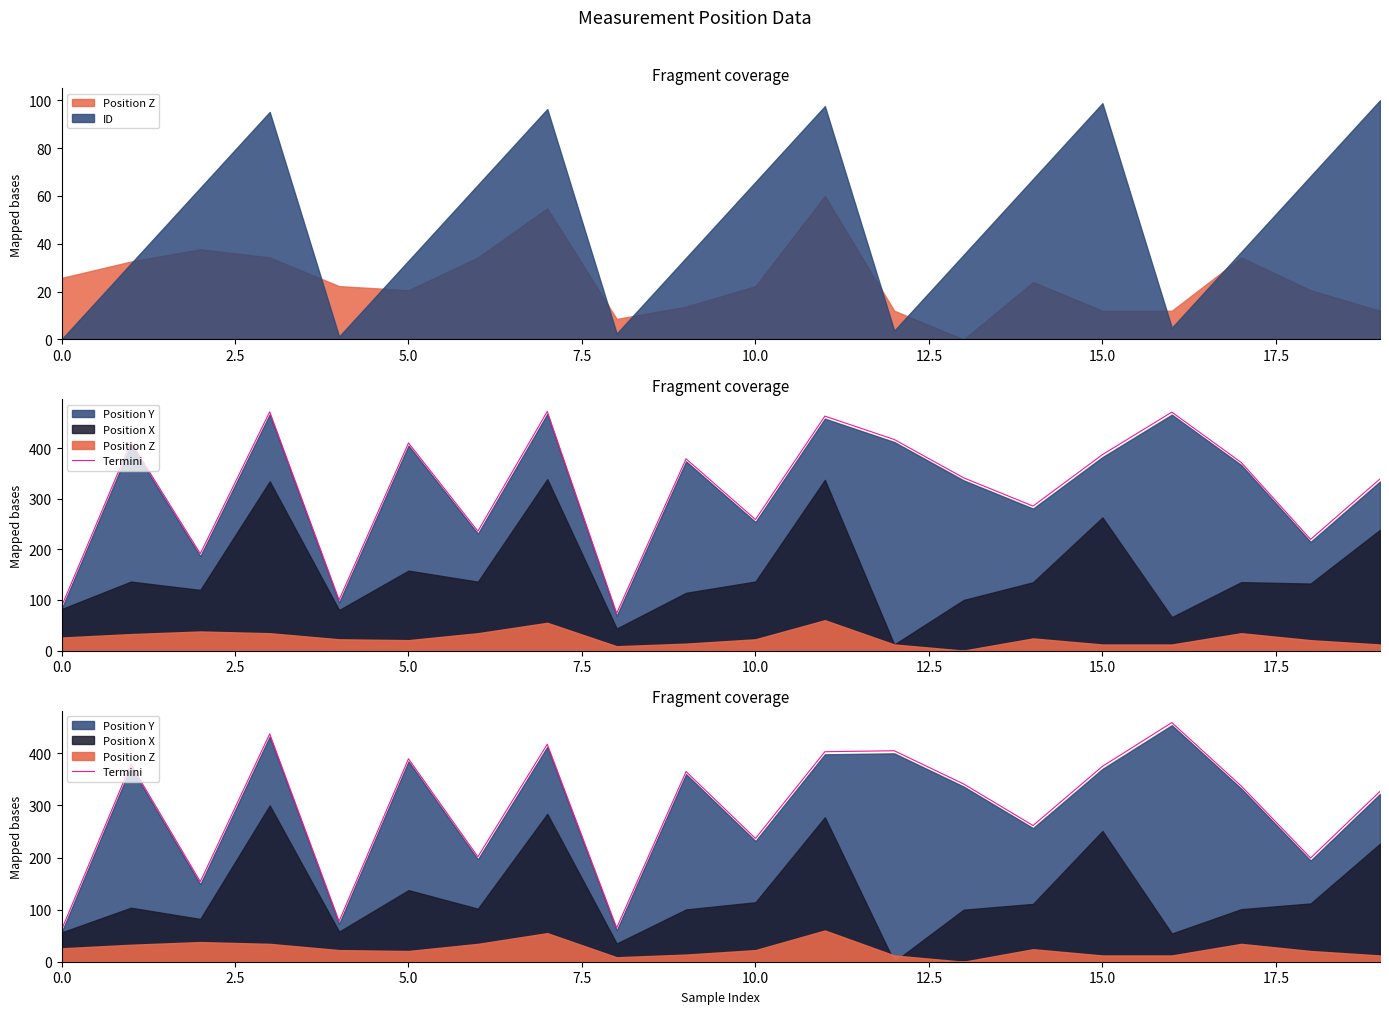

What is the approximate value at 16?

459.1